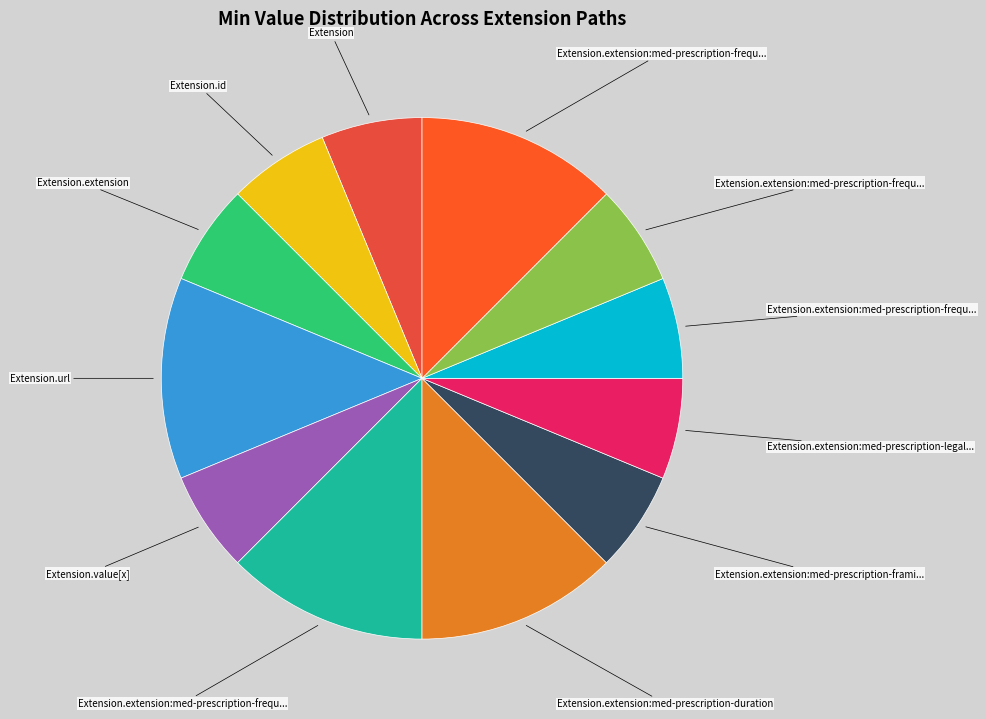

Which category has the smallest portion of the pie?

Extension